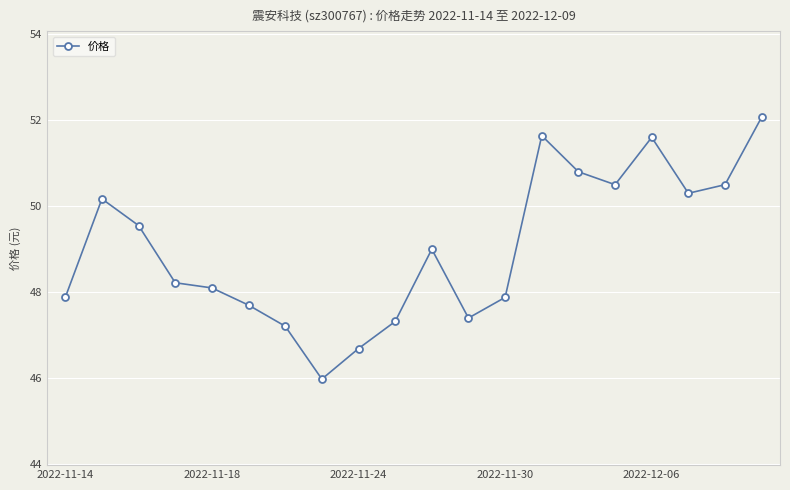

What is the greatest value displayed?

52.1